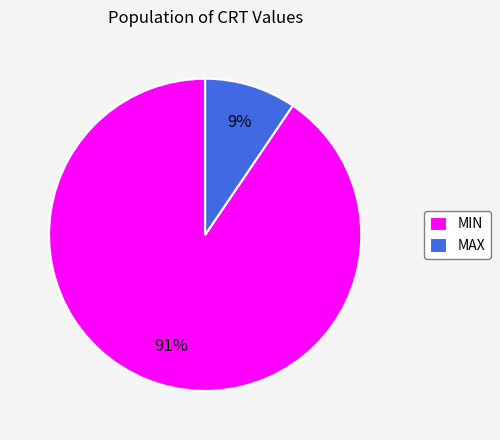

Does any single category account for the majority?

Yes